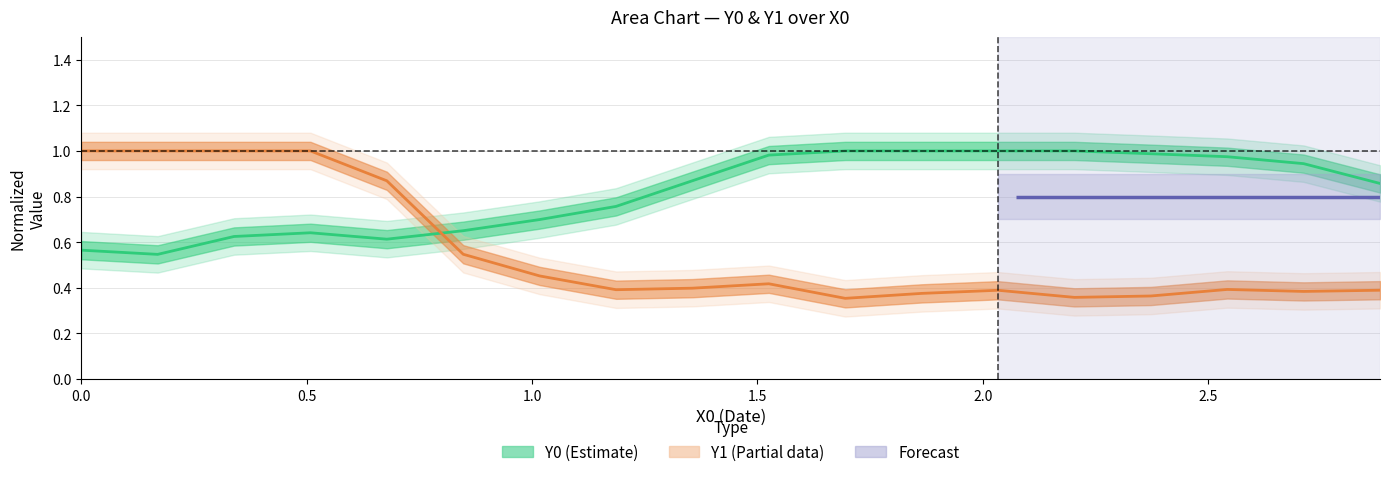

Which series has the largest total across all categories?

Y0 (Estimate)